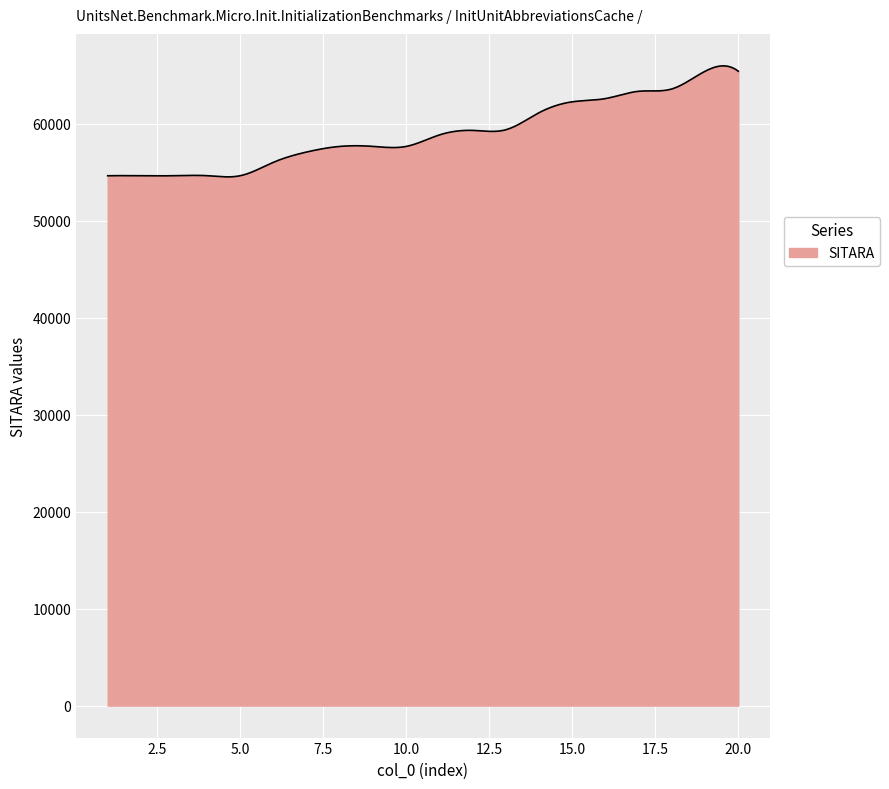

True or false: the data has more than 2 interior local peaks.

True